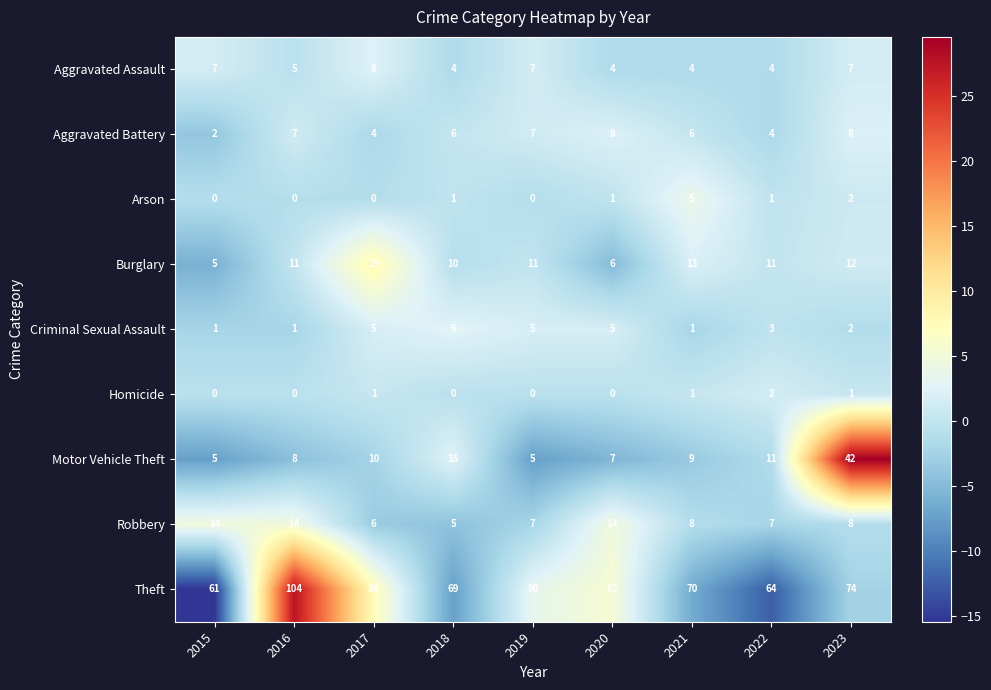

Rank the categories by Theft value from highest to lowest.

2016, 2017, 2020, 2019, 2023, 2021, 2018, 2022, 2015